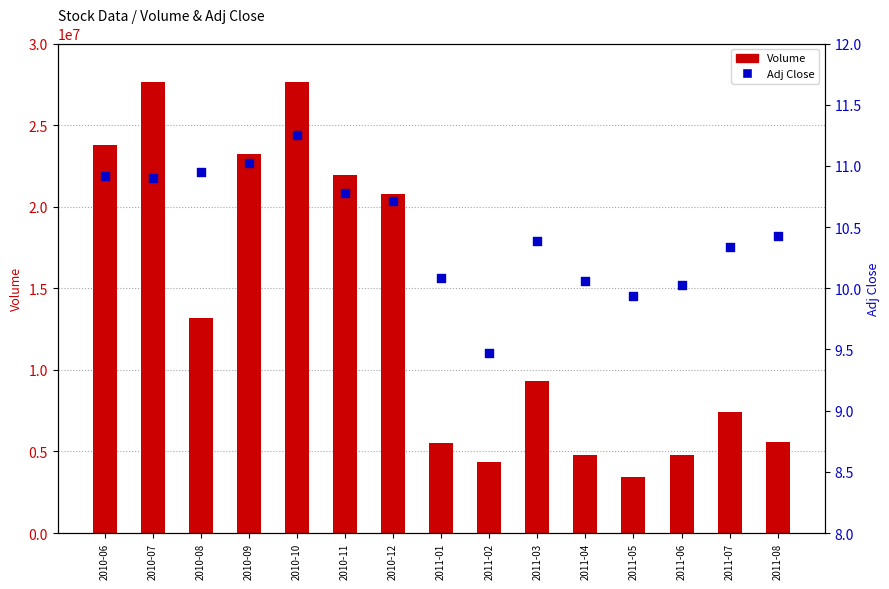

Which series has the widest spread of Y values?

Volume